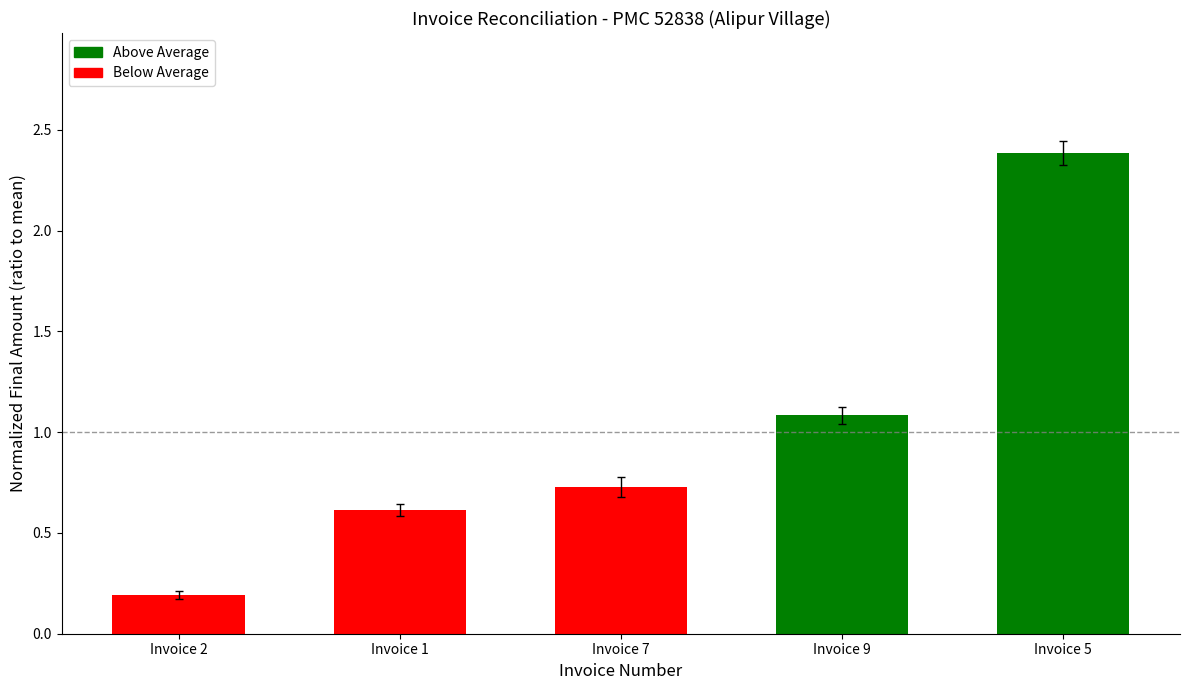

Are the bars grouped side by side (vs. stacked)?

No